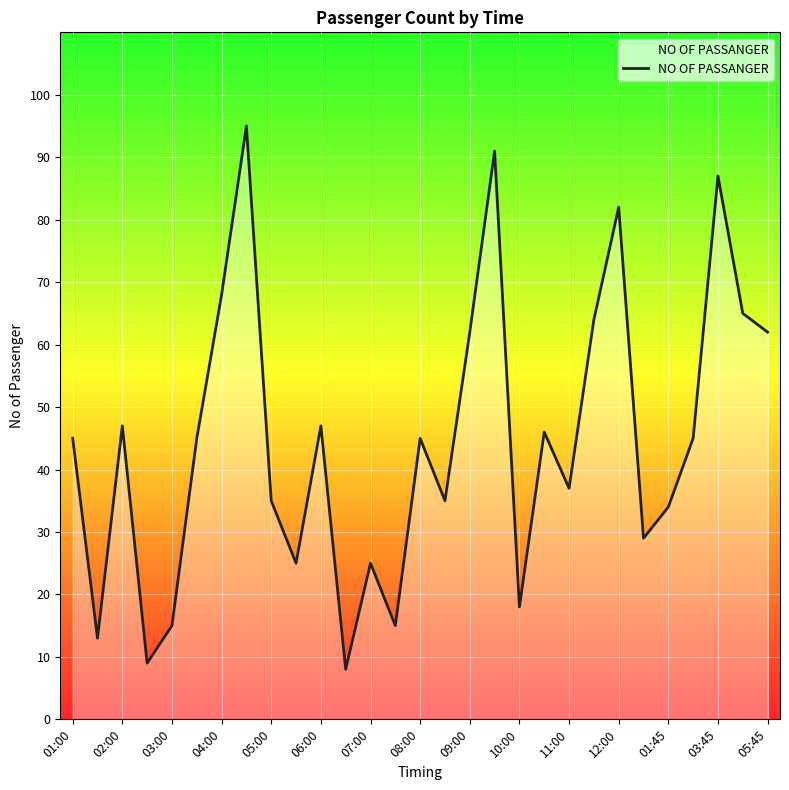

What is the smallest value displayed?

8